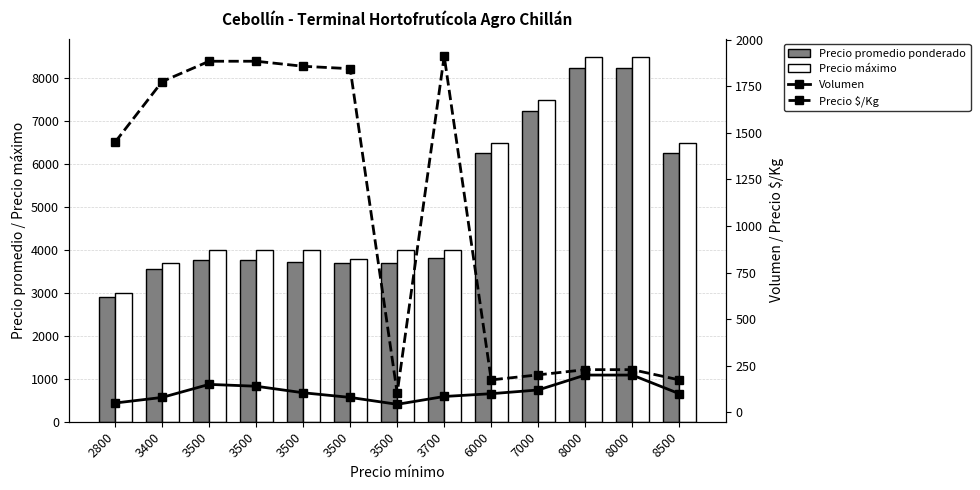

List the labels in order of Volumen value, largest first.

8000, 8000, 3500, 3500, 7000, 3500, 6000, 8500, 3700, 3400, 3500, 2800, 3500